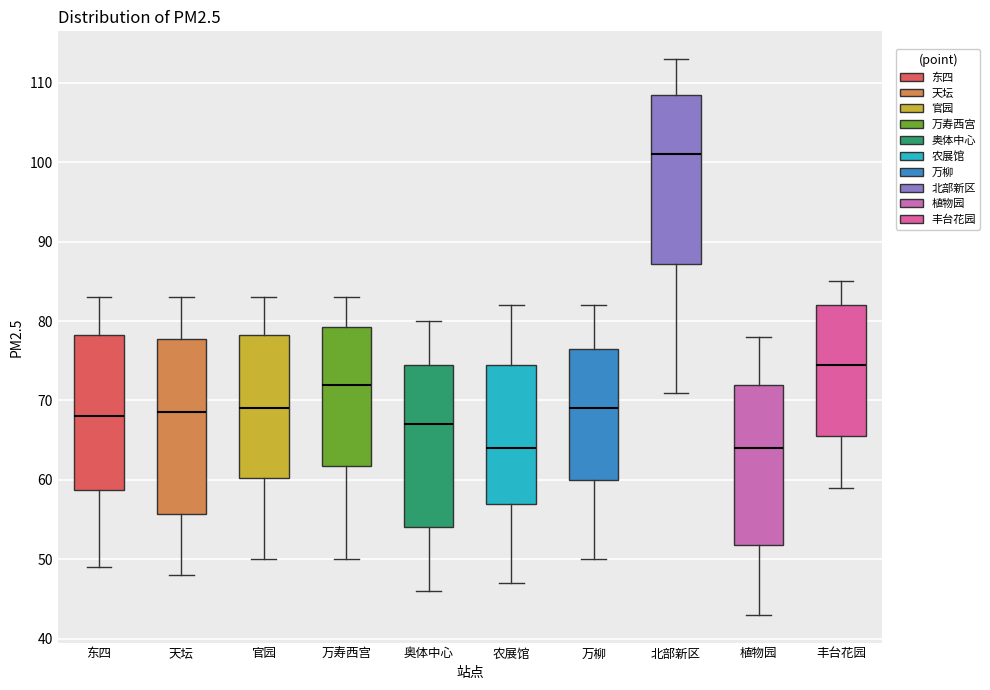

Reading left to right, transcribe this box plot: for each box, give where its median line is, the range the box spans, and where its two whiskers end, as read against the y-axis. The values are not printed on the chart, so give them approximately, as read against the axis.

东四: median 68, box 59 to 78, whiskers 49 to 83
天坛: median 69, box 56 to 78, whiskers 48 to 83
官园: median 69, box 60 to 78, whiskers 50 to 83
万寿西宫: median 72, box 62 to 79, whiskers 50 to 83
奥体中心: median 67, box 54 to 75, whiskers 46 to 80
农展馆: median 64, box 57 to 75, whiskers 47 to 82
万柳: median 69, box 60 to 77, whiskers 50 to 82
北部新区: median 101, box 87 to 109, whiskers 71 to 113
植物园: median 64, box 52 to 72, whiskers 43 to 78
丰台花园: median 75, box 66 to 82, whiskers 59 to 85